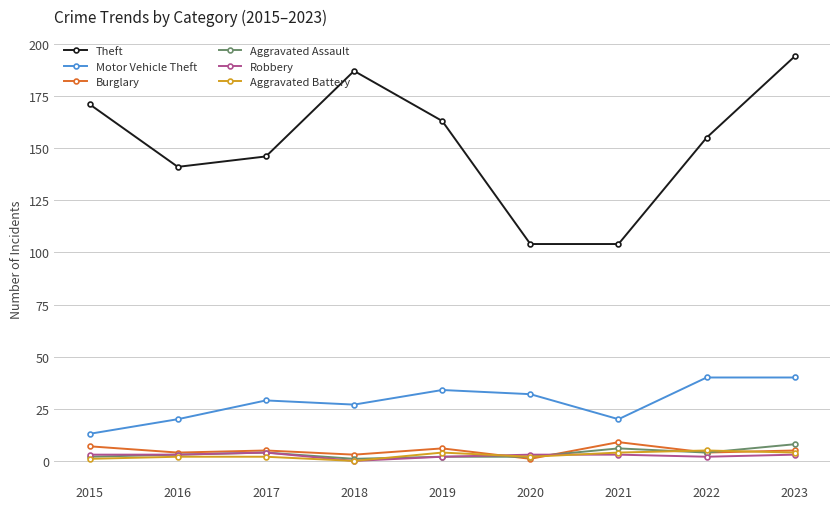

Which series has the largest range (max minus min)?

Theft